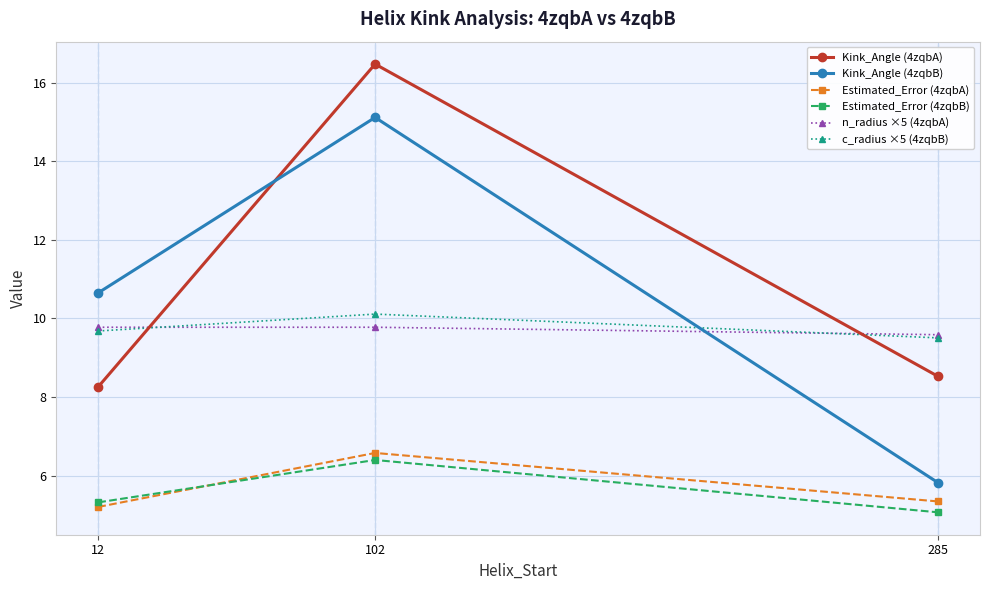

What is the lowest value of the Kink_Angle (4zqbA) series?

8.3